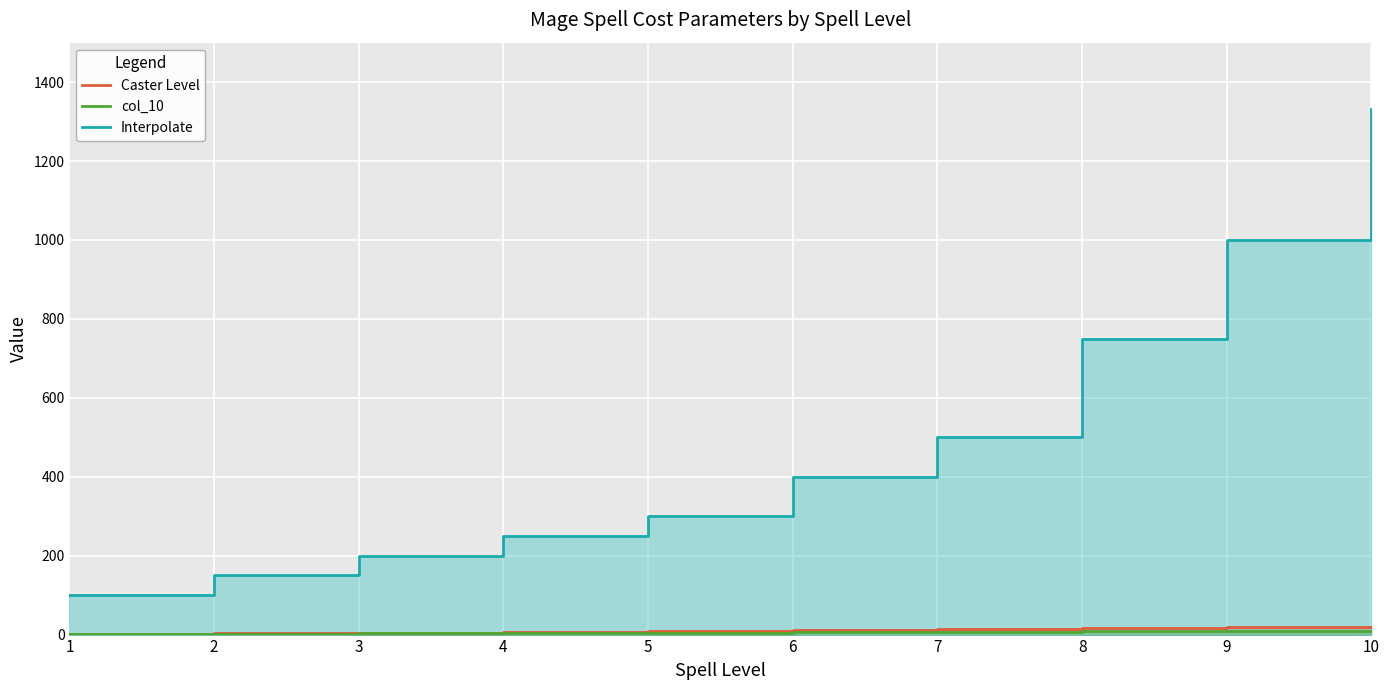

Rank the series by their maximum value, from lowest to highest.

col_10, Caster Level, Interpolate